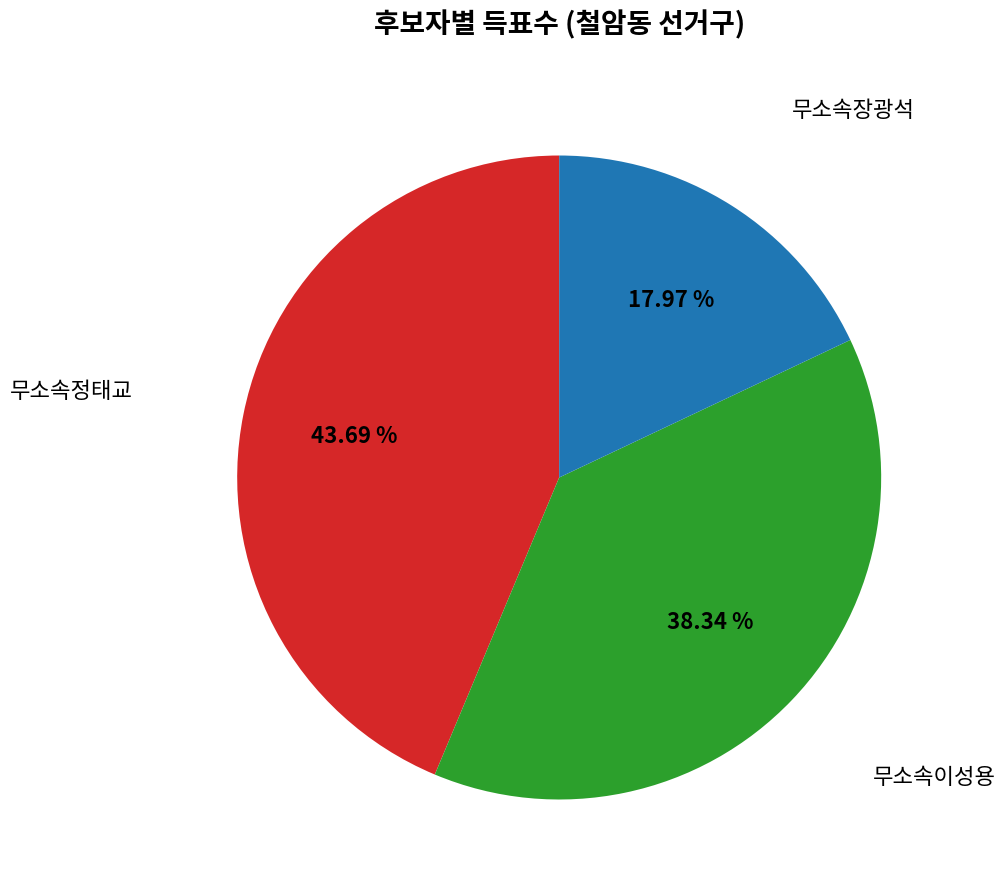

Is there any slice that represents more than half of the pie?

No